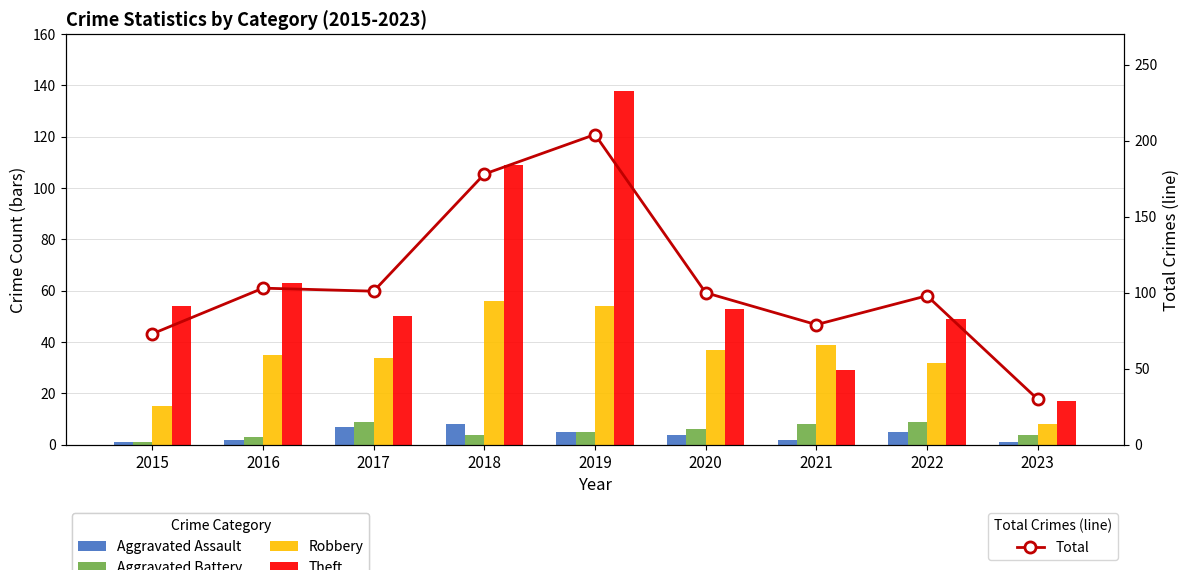

Are the bars horizontal?

No